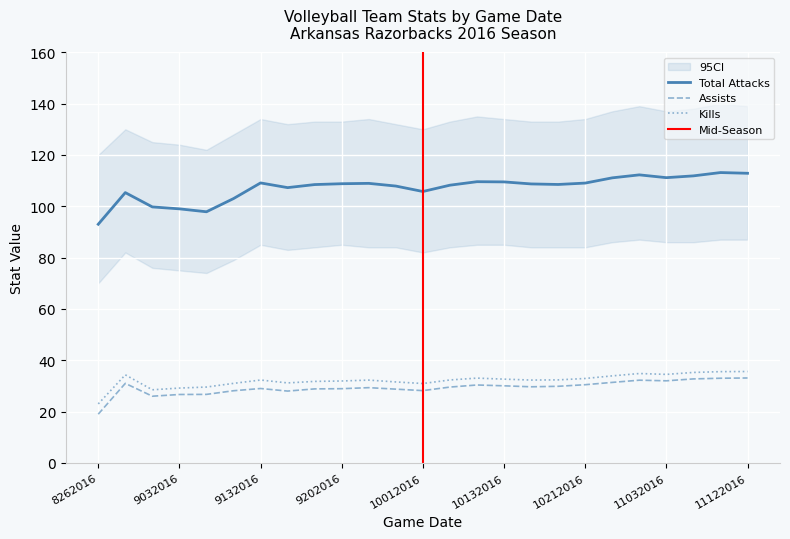

Between 10182016 and 10292016, which series saw the biggest shift?

Total Attacks